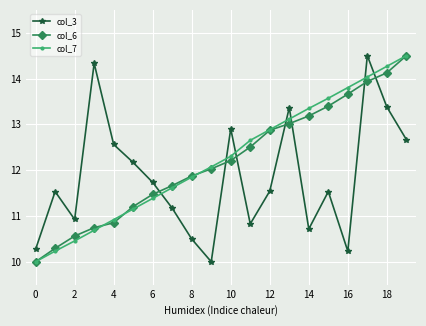

At how many categories does at least one series exceed 11?

18